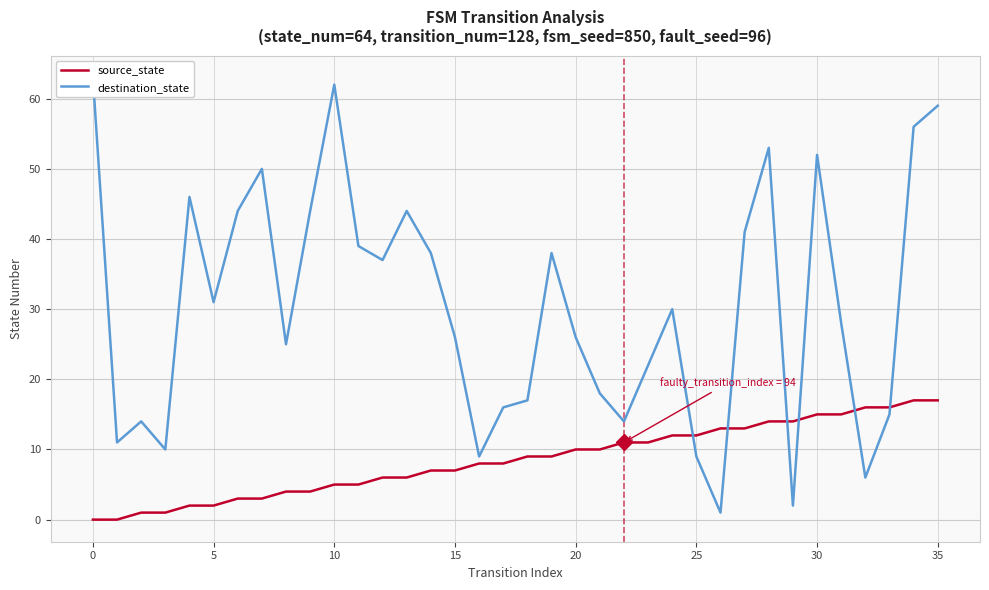

What is the greatest value displayed?

63